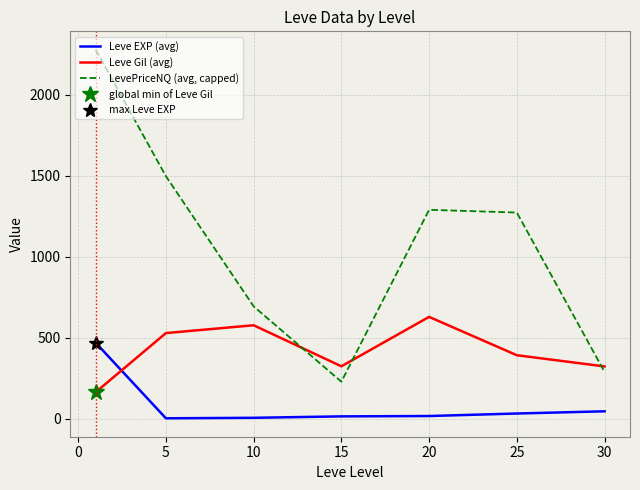

Count the number of data series in this chart.

3